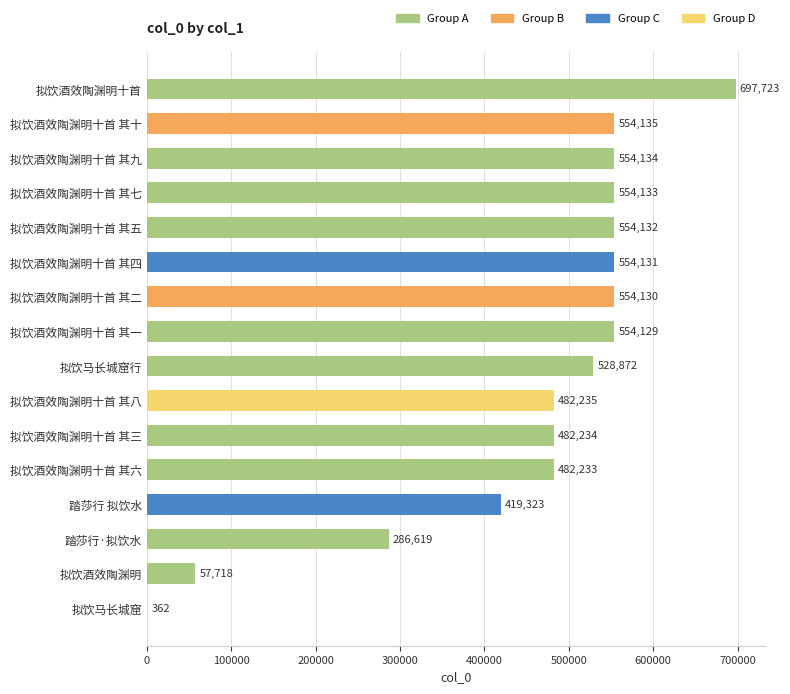

What is the greatest value displayed?

697723